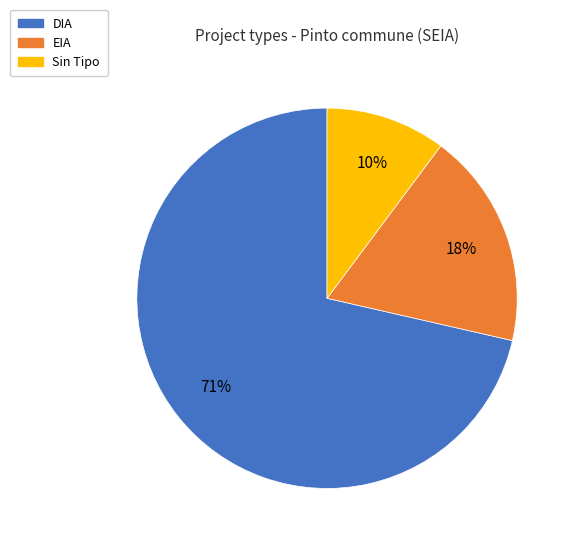

Count the number of slices in the pie.

3